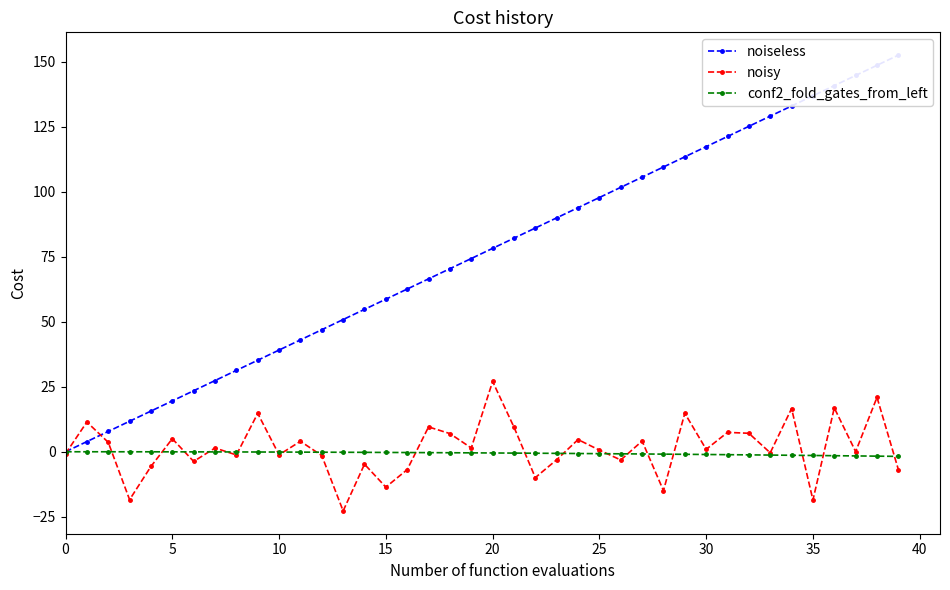

What are all the series names shown in the legend?

noiseless, noisy, conf2_fold_gates_from_left